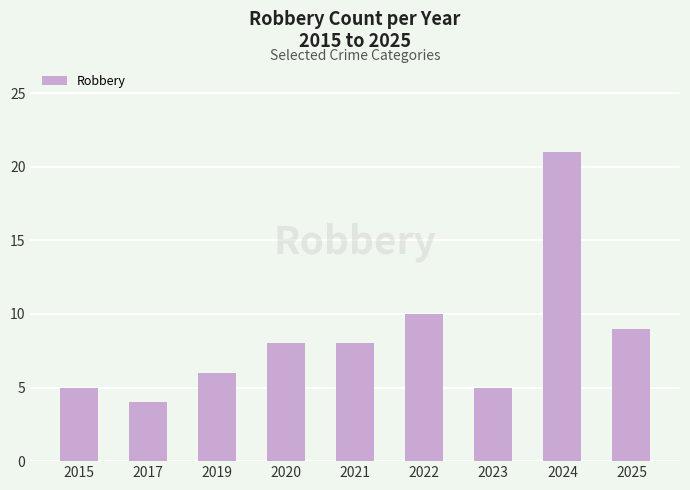

Read the value at 2015.

5